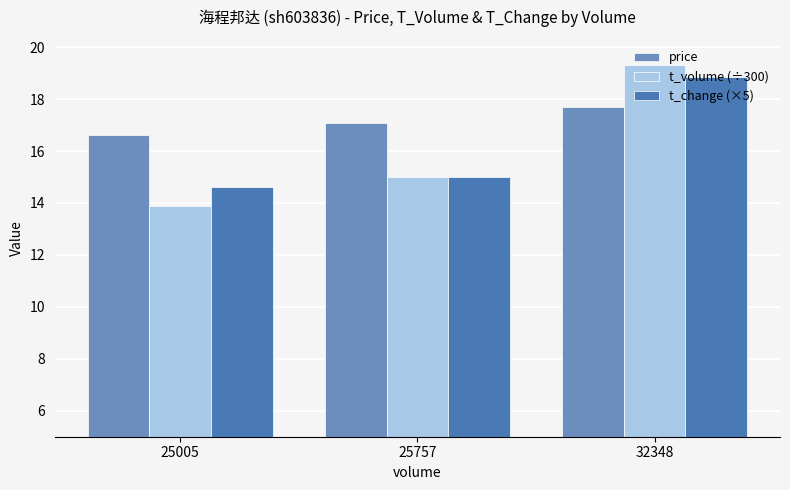

Rank the series by their maximum value, from lowest to highest.

price, t_change (×5), t_volume (÷300)